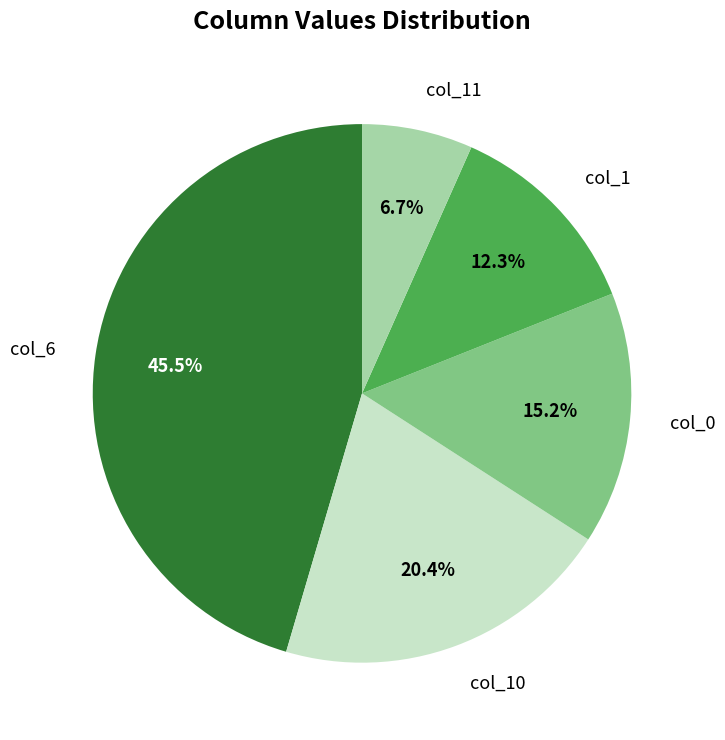

To the nearest percent, what percentage of the pie is col_10?

20%